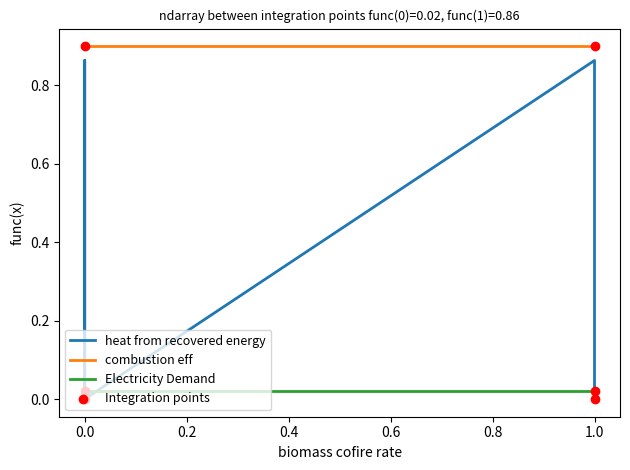

Which series has the largest Y range (max minus min)?

heat from recovered energy